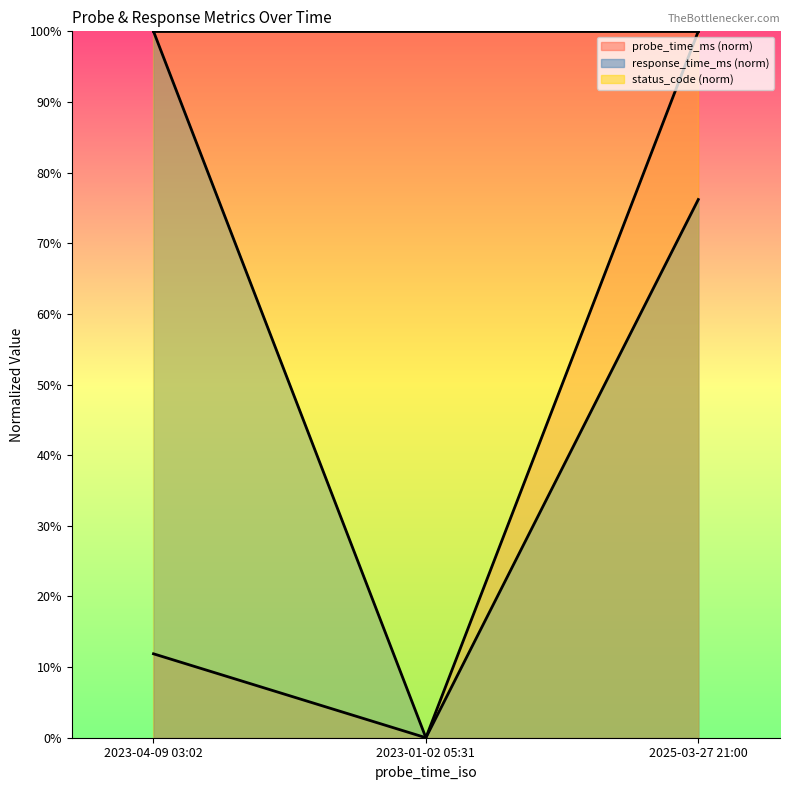

What position from the right is 2023-01-02 05:31?

2